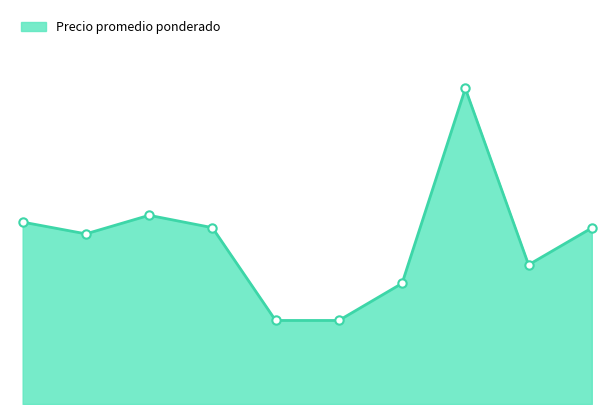

Reading left to right, list all the values displayed in this chart.

4900	4583	5083	4750	2250	2250	3250	8500	3750	4742